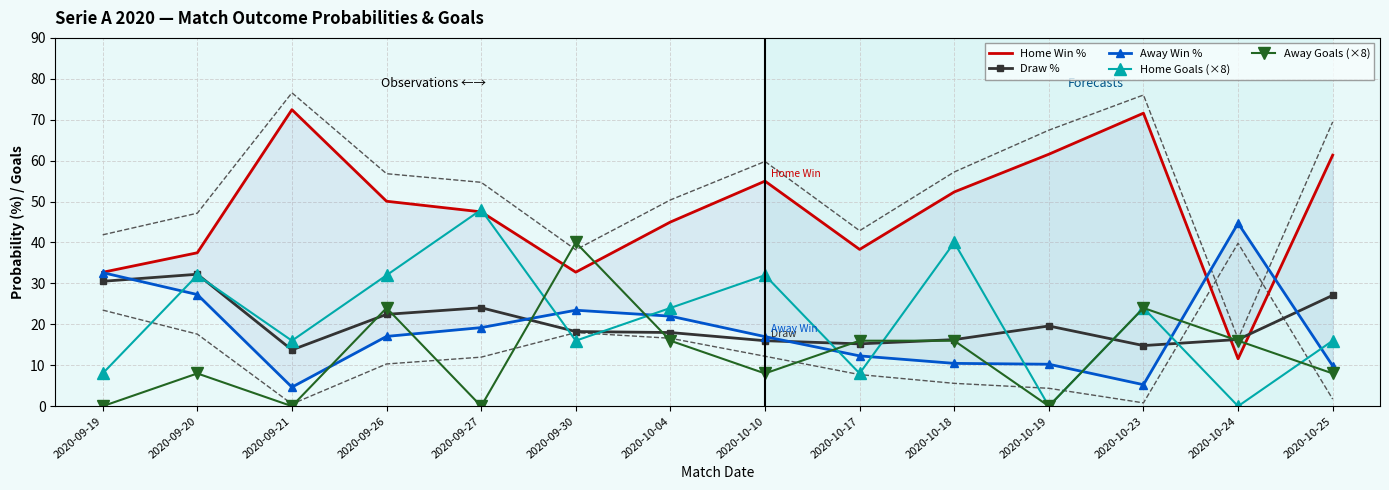

The Draw % series shows 24.1 at 2020-09-27. True or false?

True